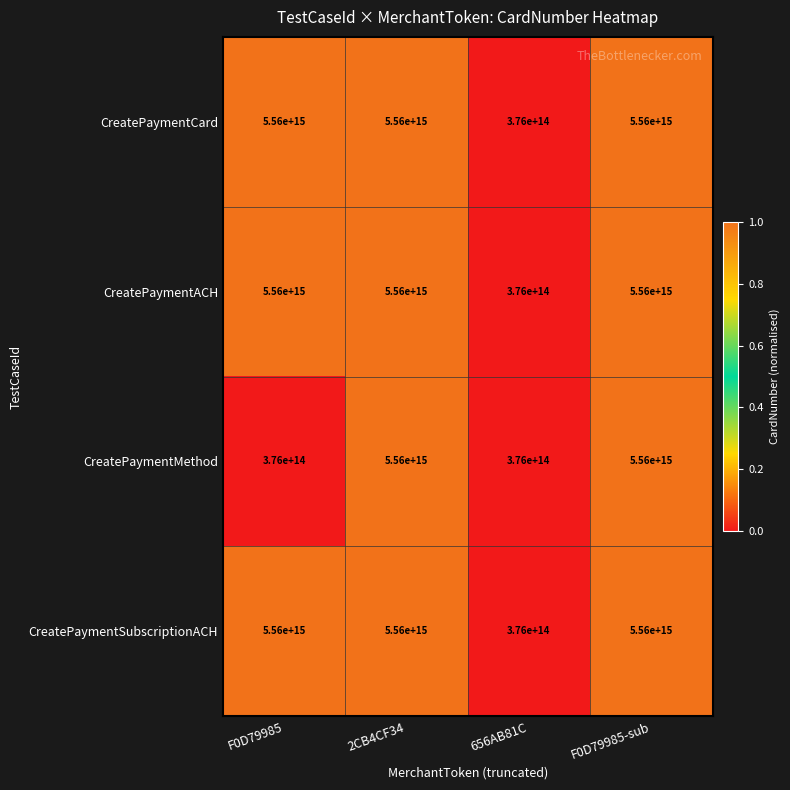

Count the CreatePaymentMethod values in the range 376000000000000 to 5560000000000000.

4